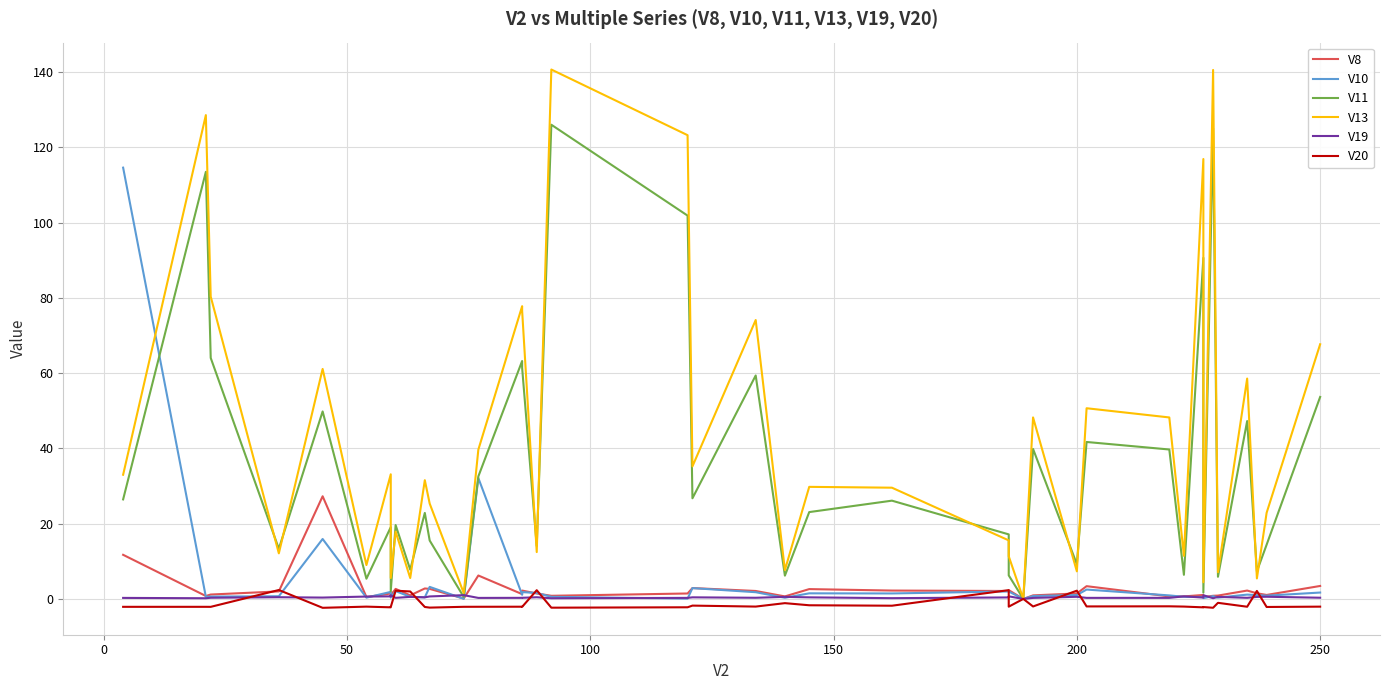

Which series has the widest spread of values?

V13